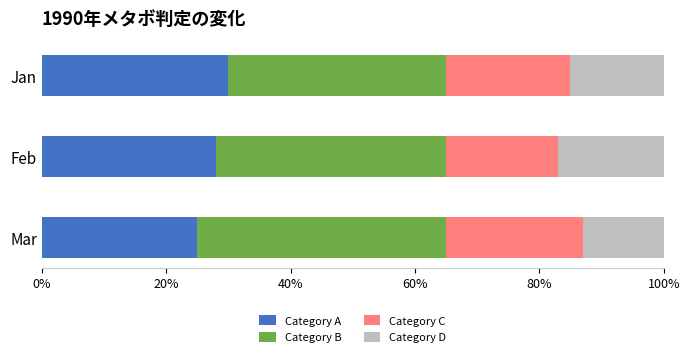

List the labels in order of Category A value, largest first.

Jan, Feb, Mar